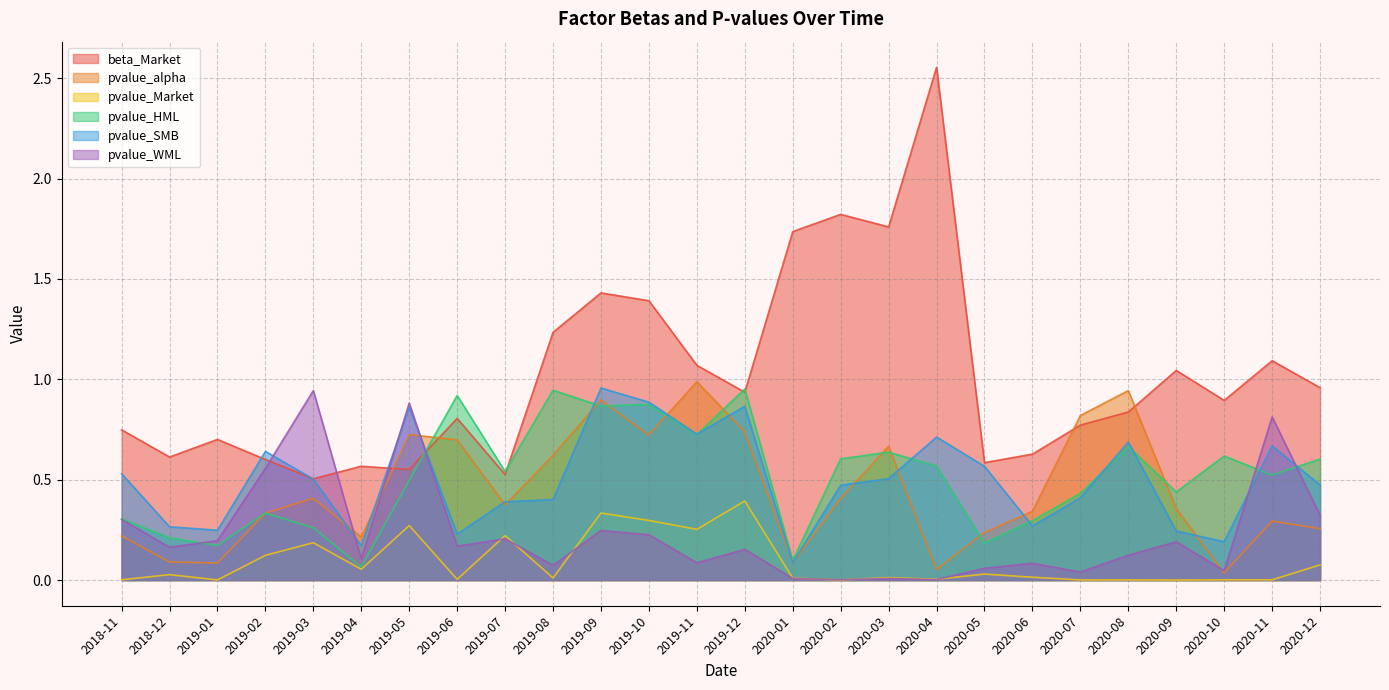

Which label corresponds to the smallest value in the chart?

2020-09